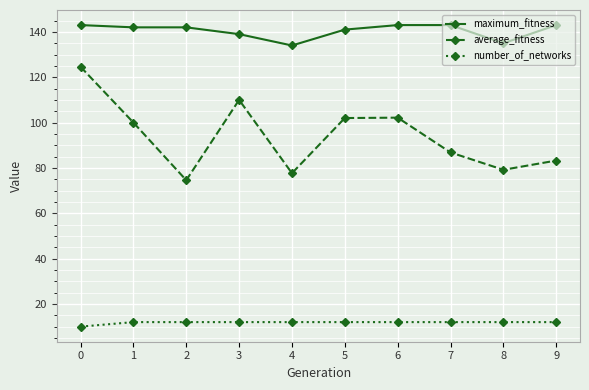

True or false: average_fitness and maximum_fitness intersect in this chart.

False